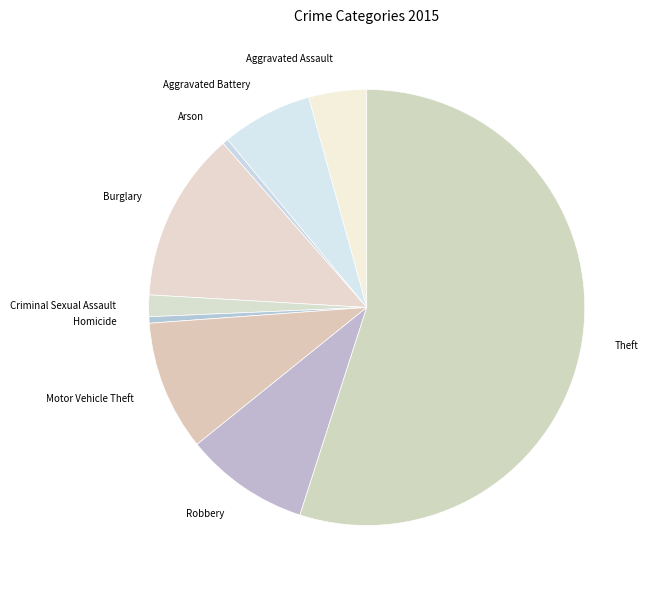

True or false: Homicide accounts for 0% of the total.

True